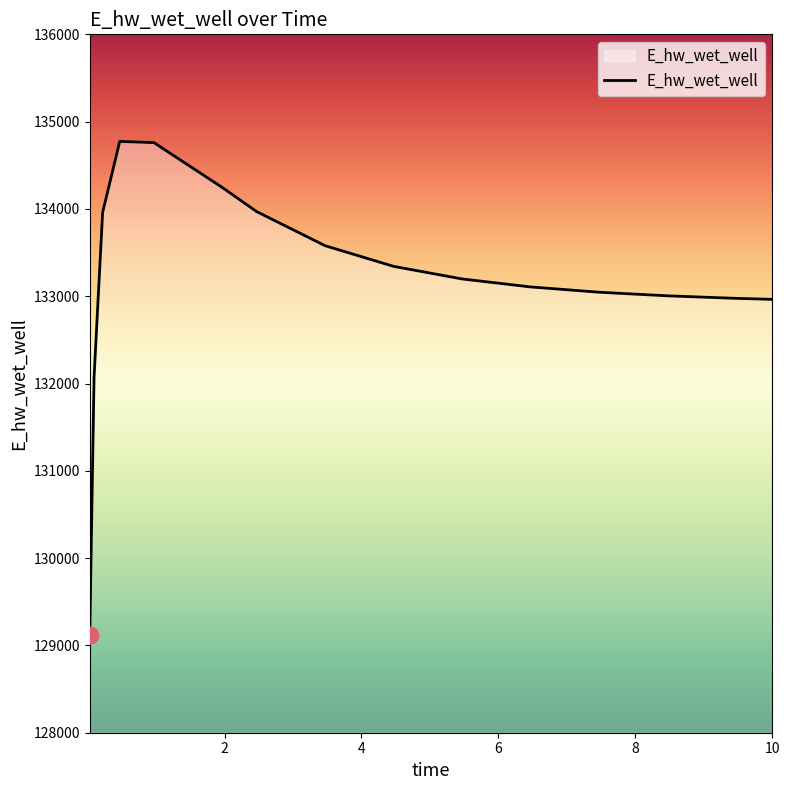

What is the difference between the maximum and minimum values?

5649.2